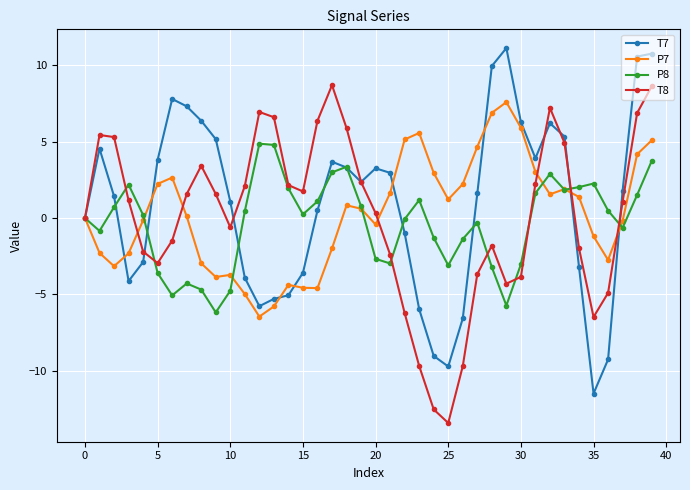

What is the difference between the maximum and minimum values in the P7 series?

14.0